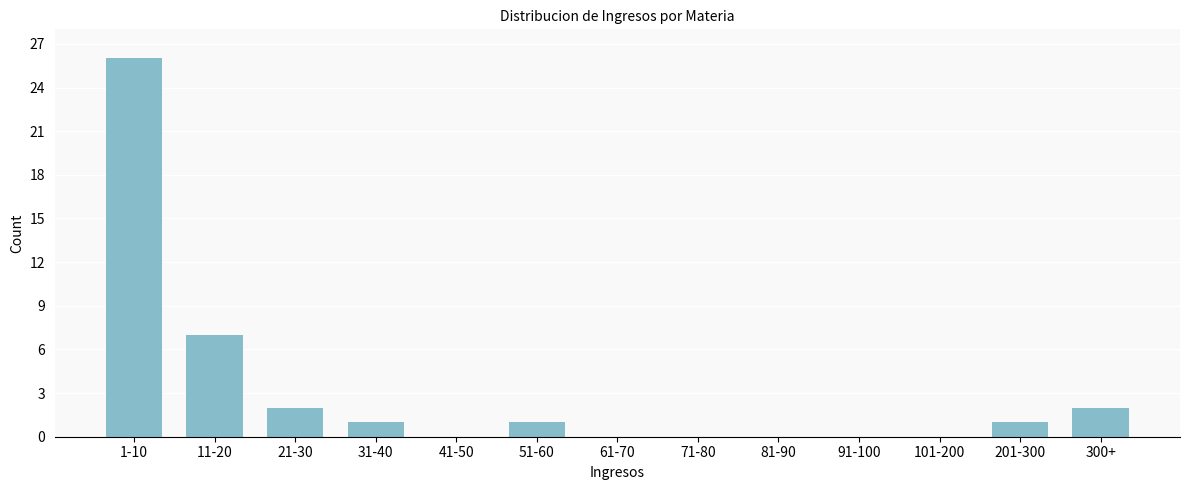

Reading left to right, what are all the values shown in this chart?

1-10=26	11-20=7	21-30=2	31-40=1	41-50=0	51-60=1	61-70=0	71-80=0	81-90=0	91-100=0	101-200=0	201-300=1	300+=2